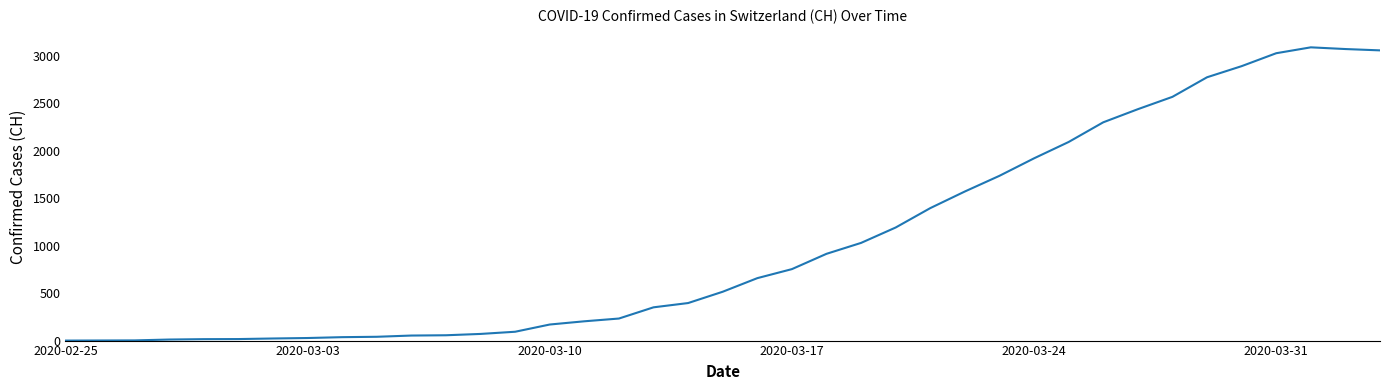

What is the greatest value displayed?

3086